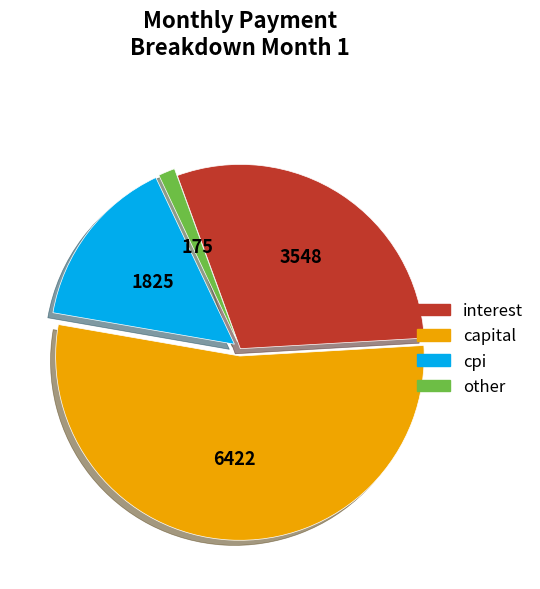

Does any single category account for the majority?

Yes